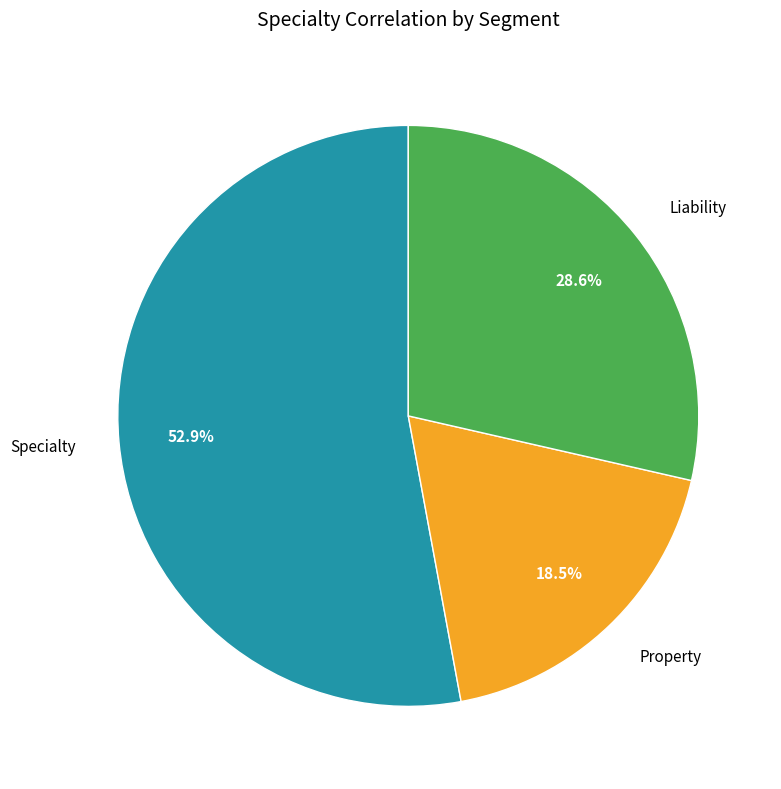

How many segments does this pie chart have?

3